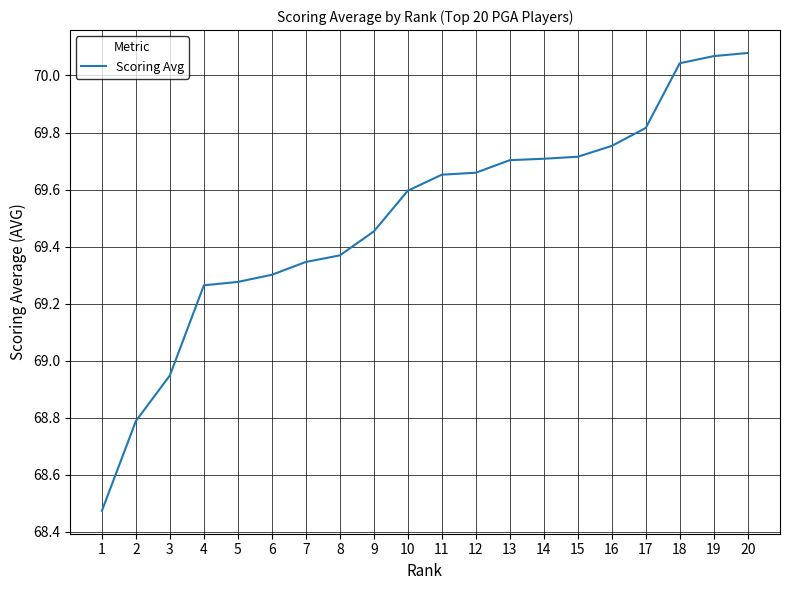

Where is the data nearest to the value 69?

3